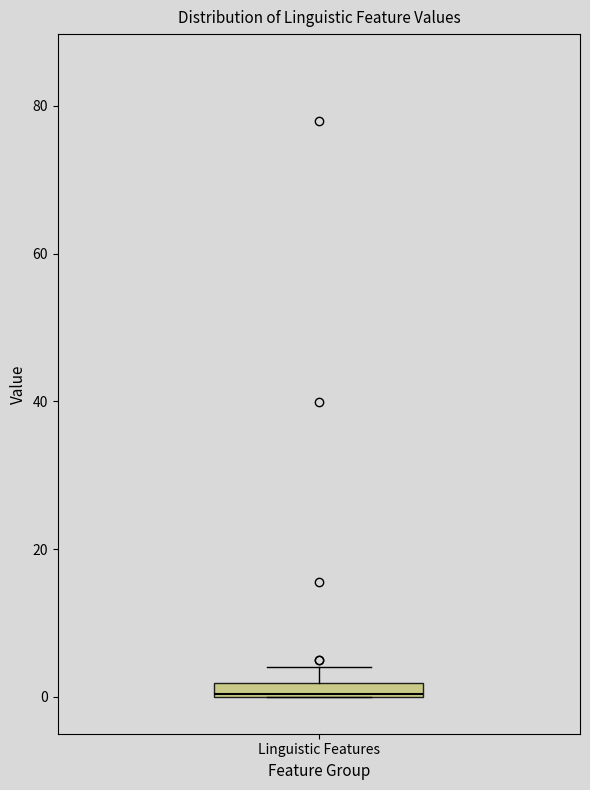

Where does the upper whisker of the box for Linguistic Features end on the y-axis? The values are not printed on the chart, so give them approximately, as read against the axis.

4